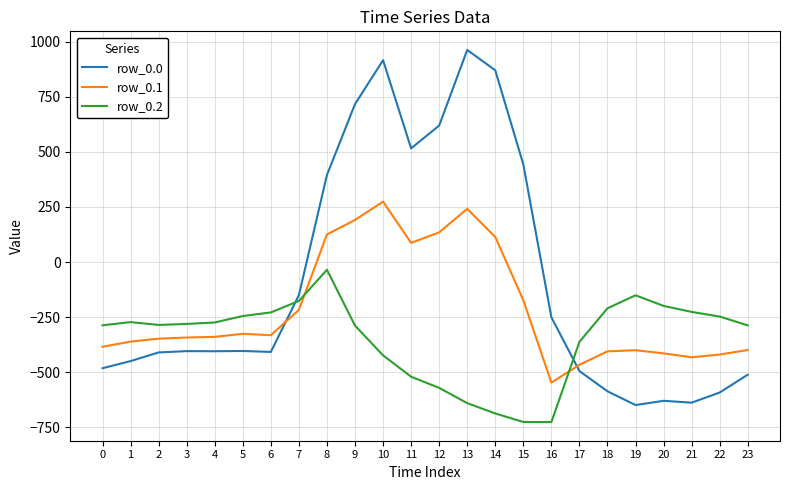

Between which two adjacent categories do row_0.0 and row_0.1 first intersect?

6 and 7